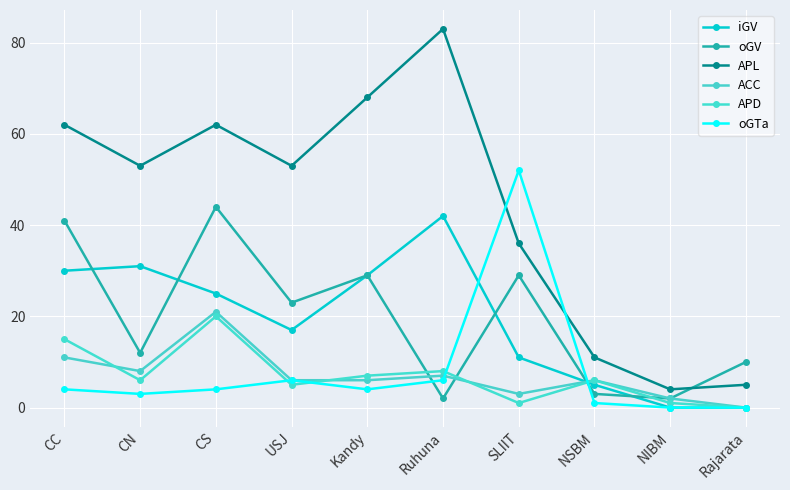

What is the average value of the APD series?

7